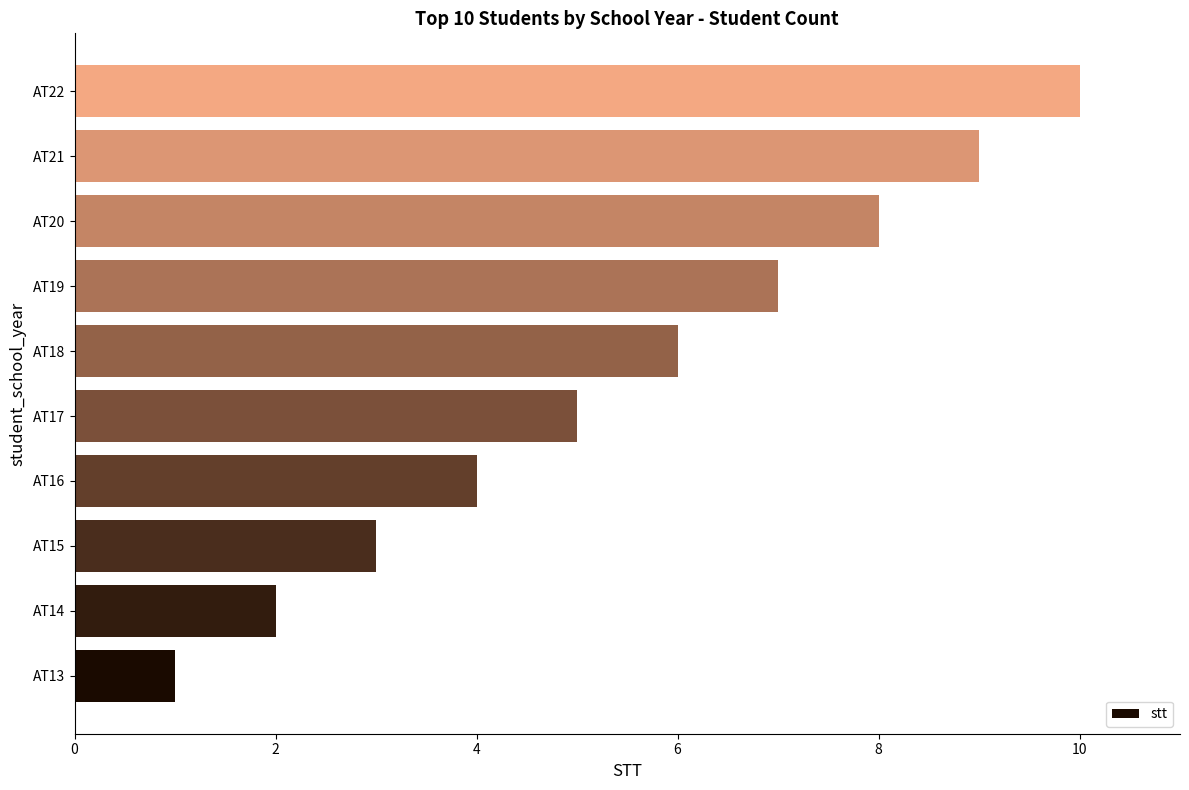

What is the sum of the values at AT13 and AT22?

11